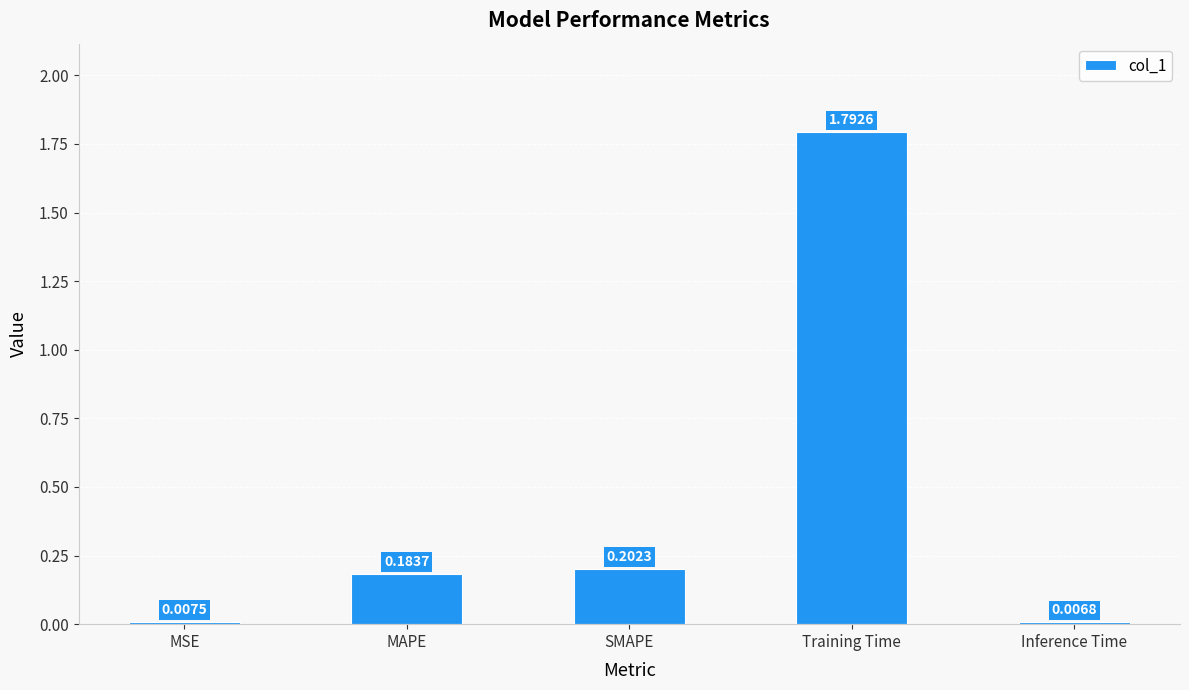

List the labels in order of value, smallest first.

Inference Time, MSE, MAPE, SMAPE, Training Time